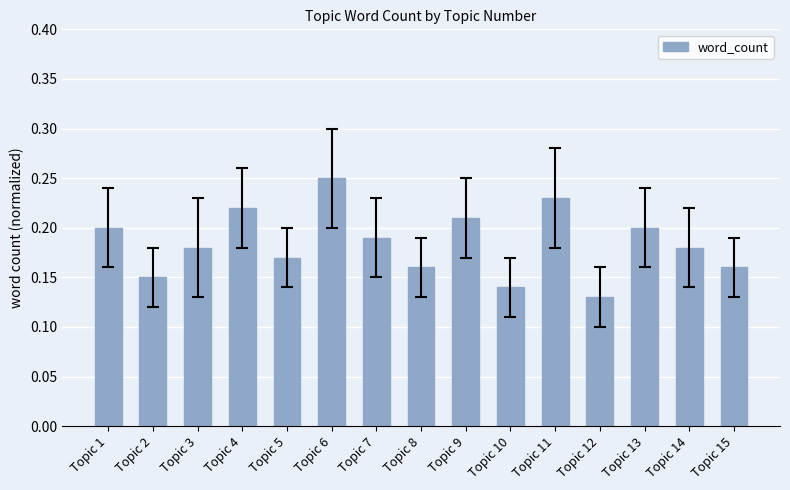

True or false: the data shows 0.4 at Topic 4.

False